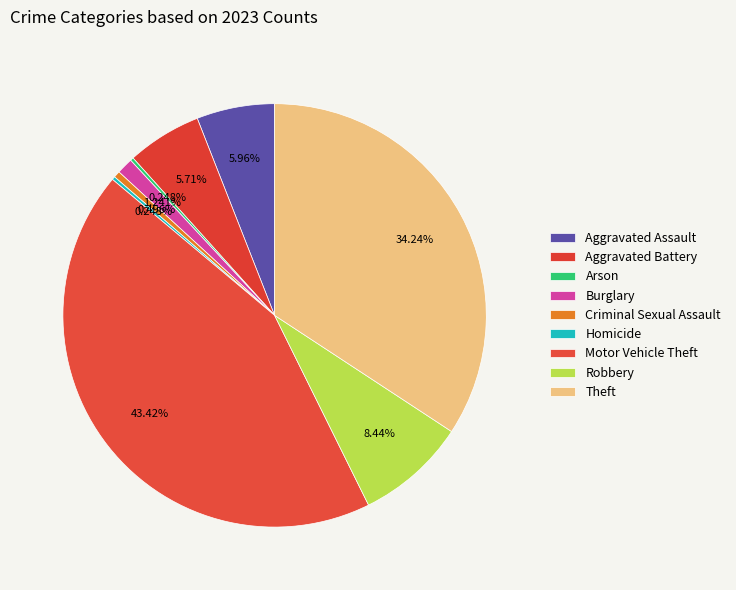

Do Criminal Sexual Assault and Aggravated Assault together represent more than half of the pie?

No